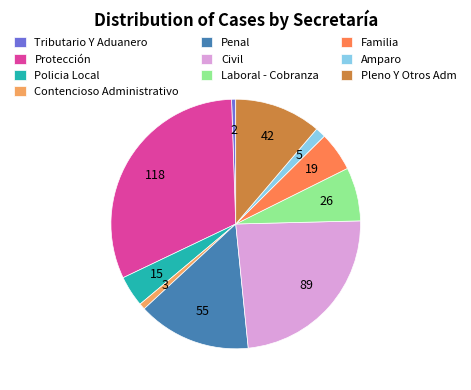

True or false: Civil accounts for 35% of the total.

False